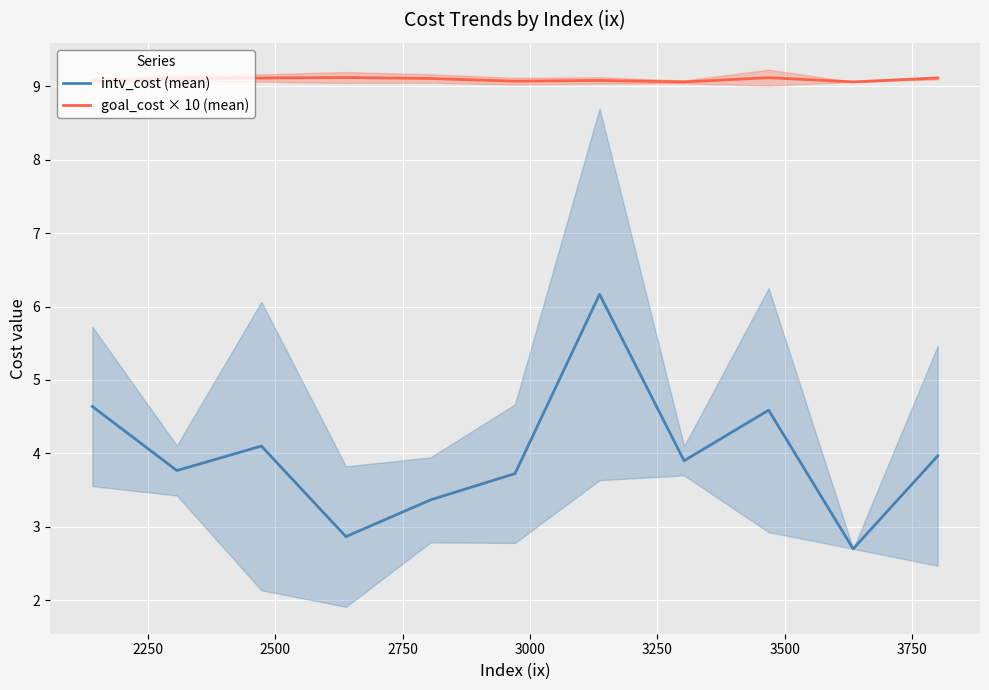

True or false: intv_cost (mean) and goal_cost × 10 (mean) intersect in this chart.

False